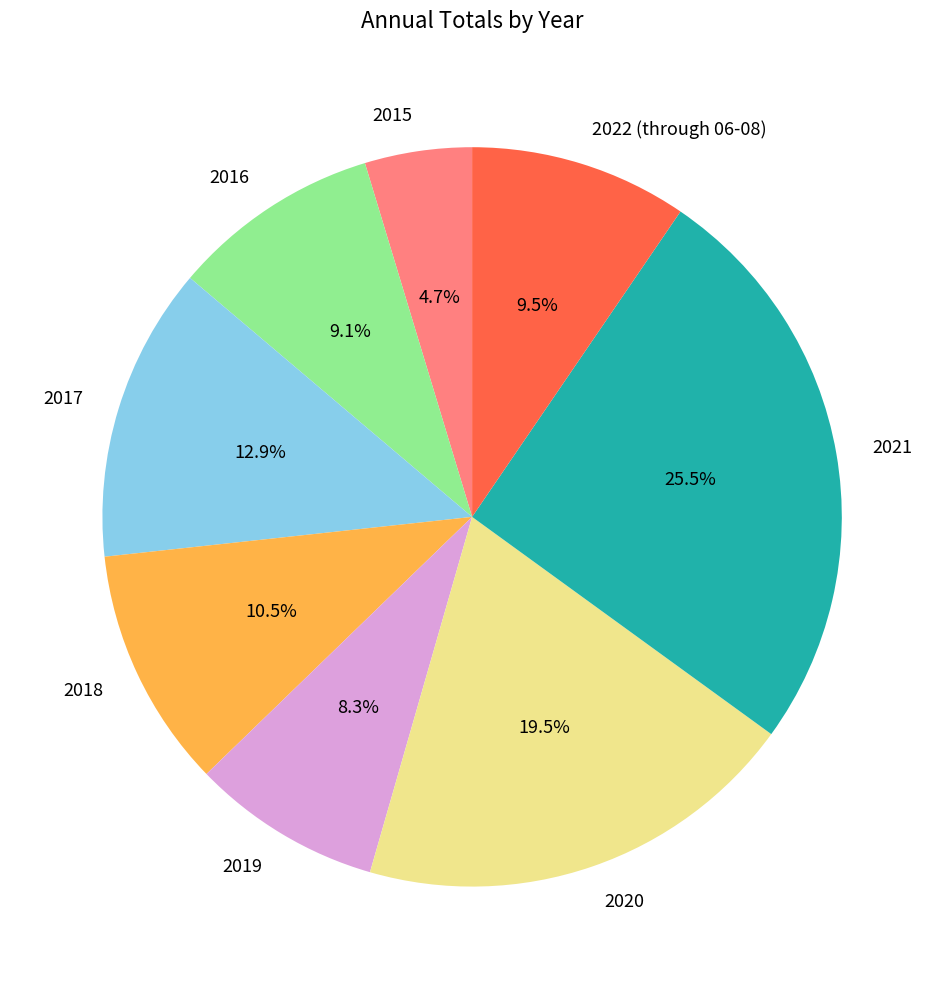

Which has a higher value, 2020 or 2022 (through 06-08)?

2020